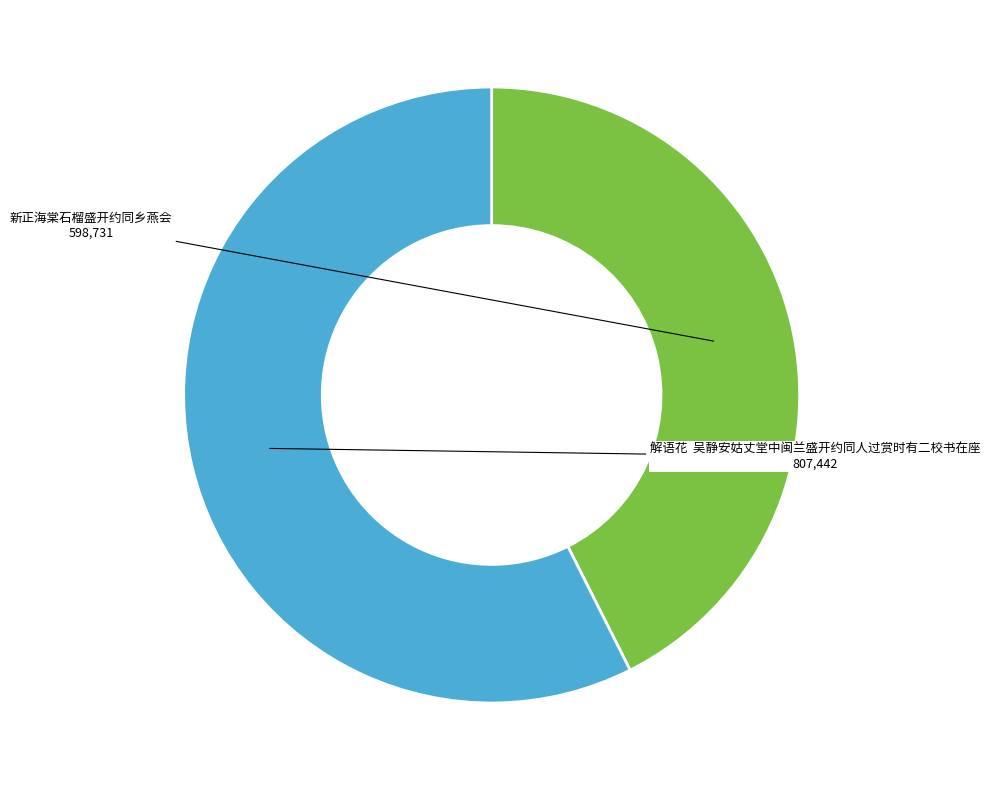

The 新正海棠石榴盛开约同乡燕会 slice represents 43% of the pie. True or false?

True